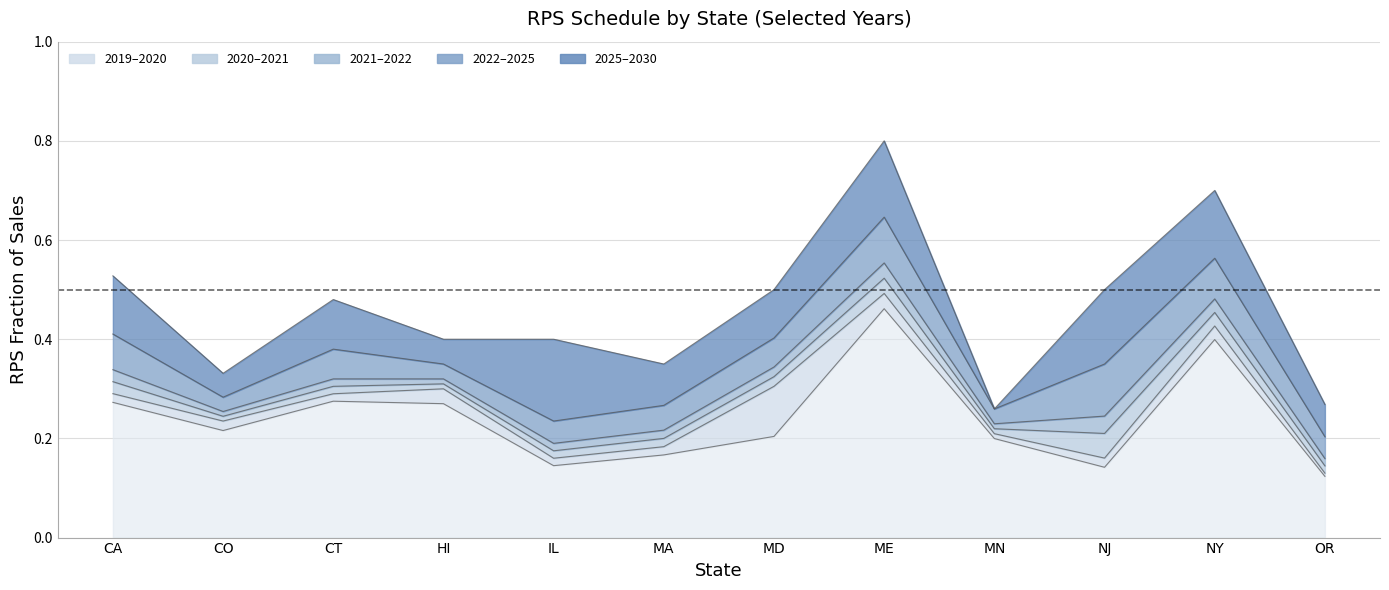

What is the difference between the highest and lowest values at HI?

0.1